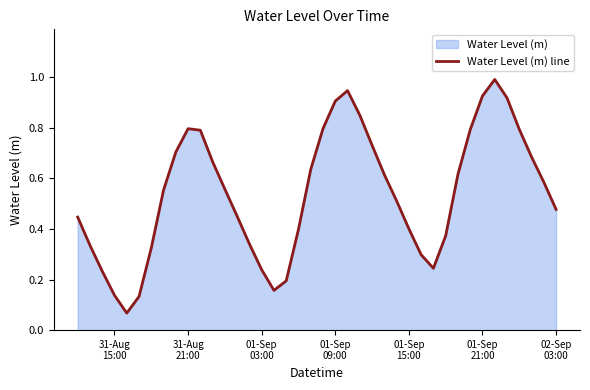

What is the greatest value displayed?

1.0